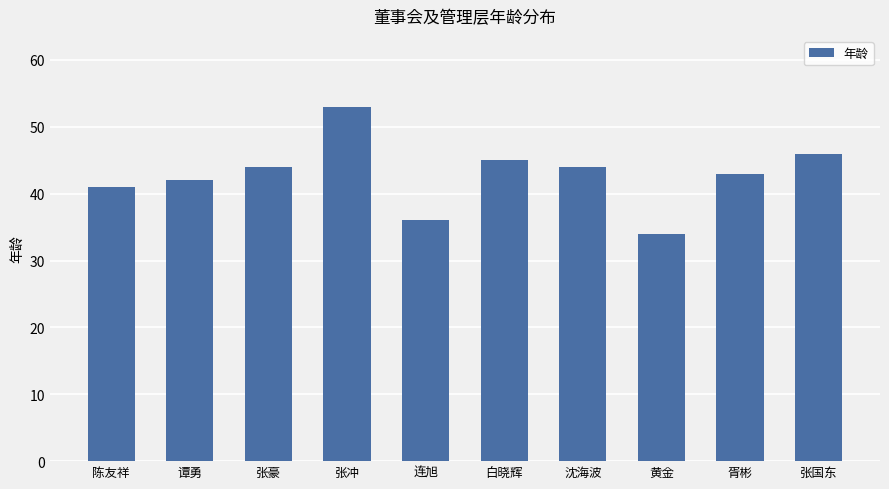

How many data points are less than 44?

5